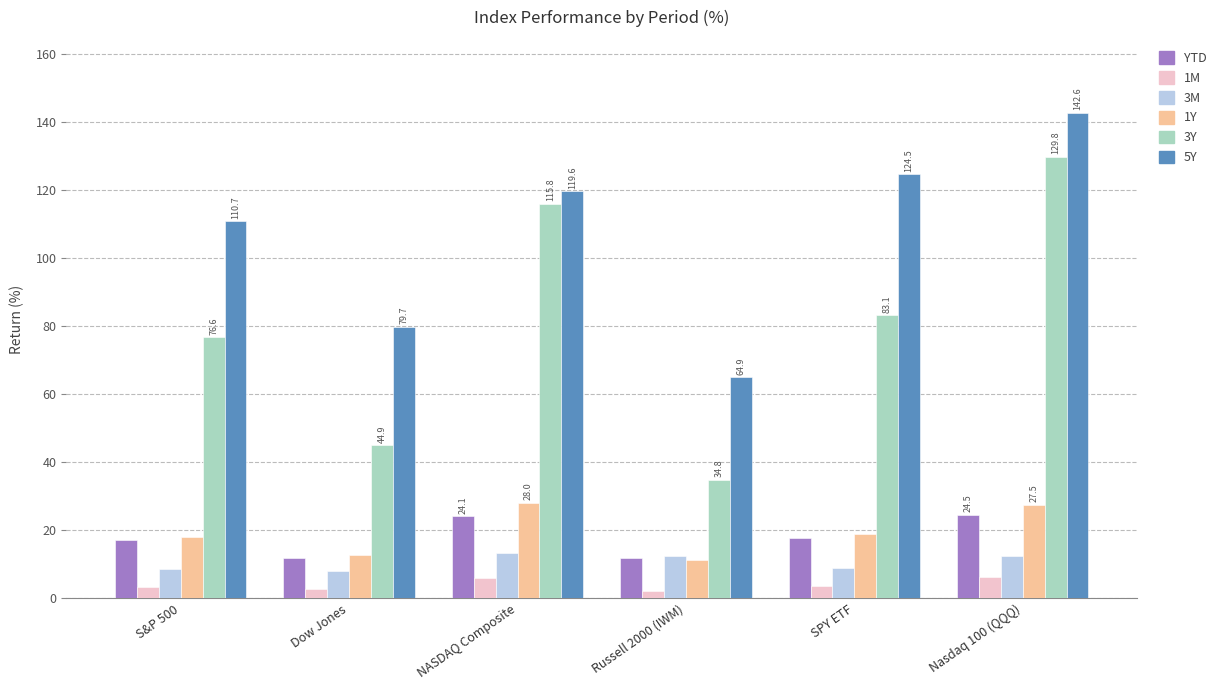

What is the lowest value of the 1Y series?

11.3